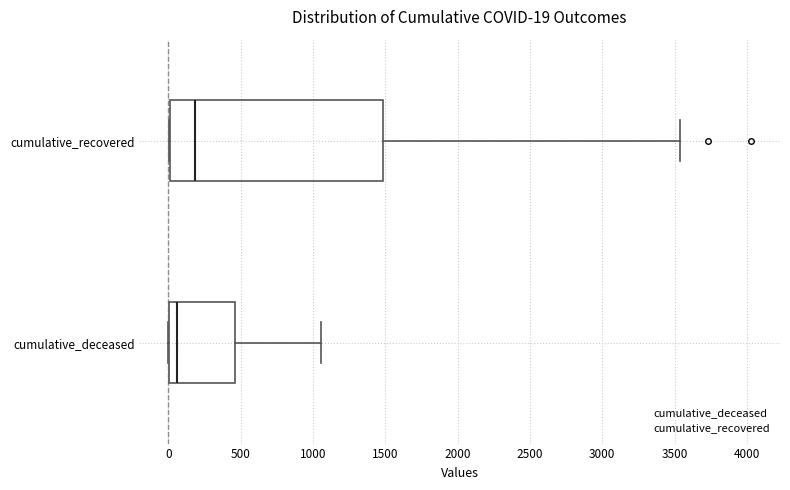

Which box has the furthest to the left median line?

cumulative_deceased